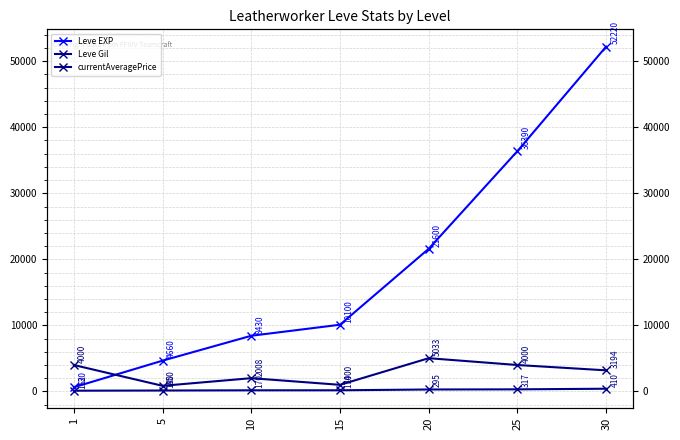

Reading left to right, extract all data points from this chart.

Leve EXP: 1=630	5=4660	10=8430	15=10100	20=21600	25=36390	30=52220
Leve Gil: 1=112	5=140	10=170	15=174	20=295	25=317	30=410
currentAveragePrice: 1=4000	5=850	10=2008	15=1000	20=5033	25=4000	30=3194